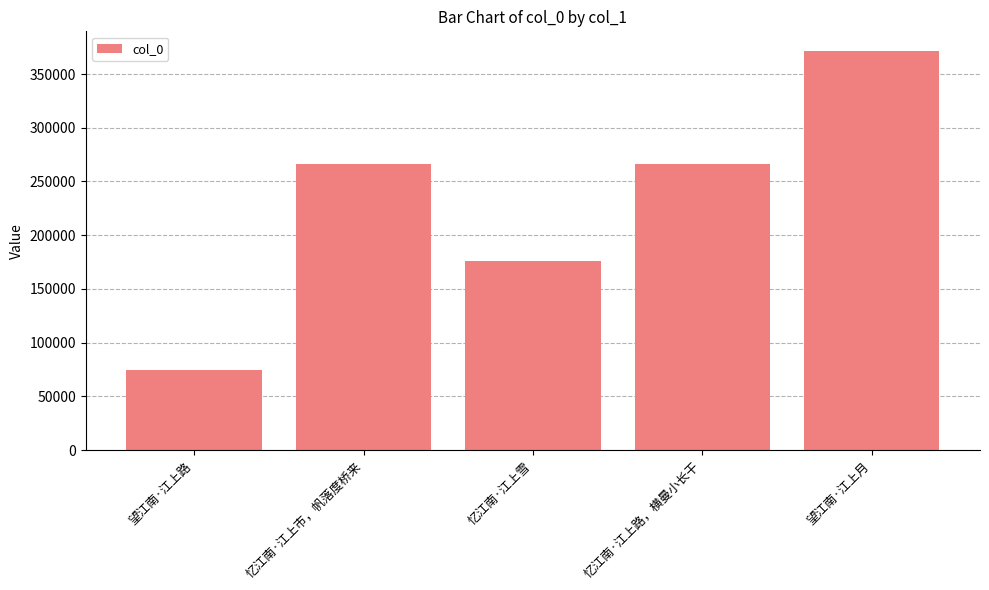

What is the approximate value at 忆江南·江上市，帆落度桥来?

266308